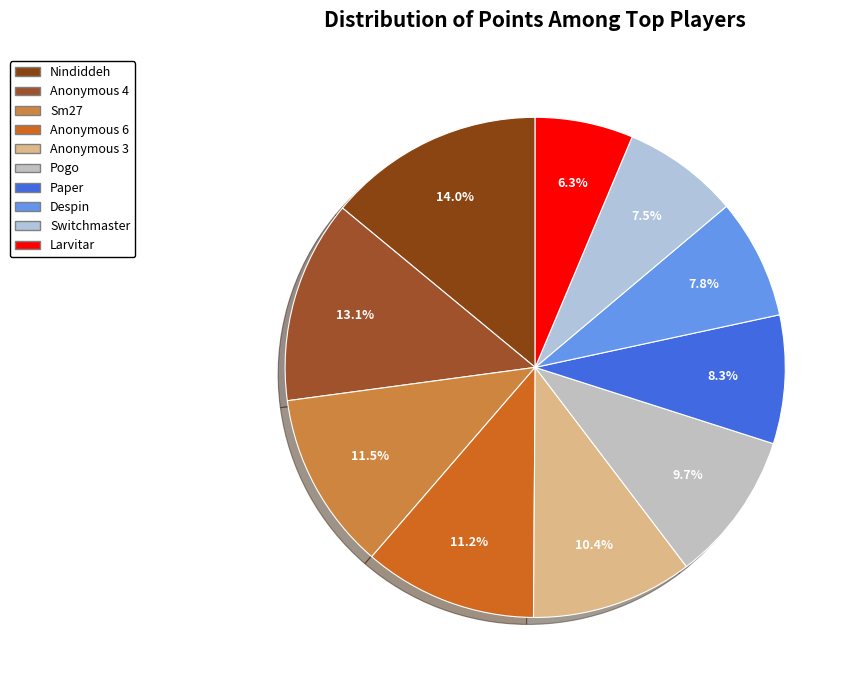

Rank the categories by value from highest to lowest.

Nindiddeh, Anonymous 4, Sm27, Anonymous 6, Anonymous 3, Pogo, Paper, Despin, Switchmaster, Larvitar